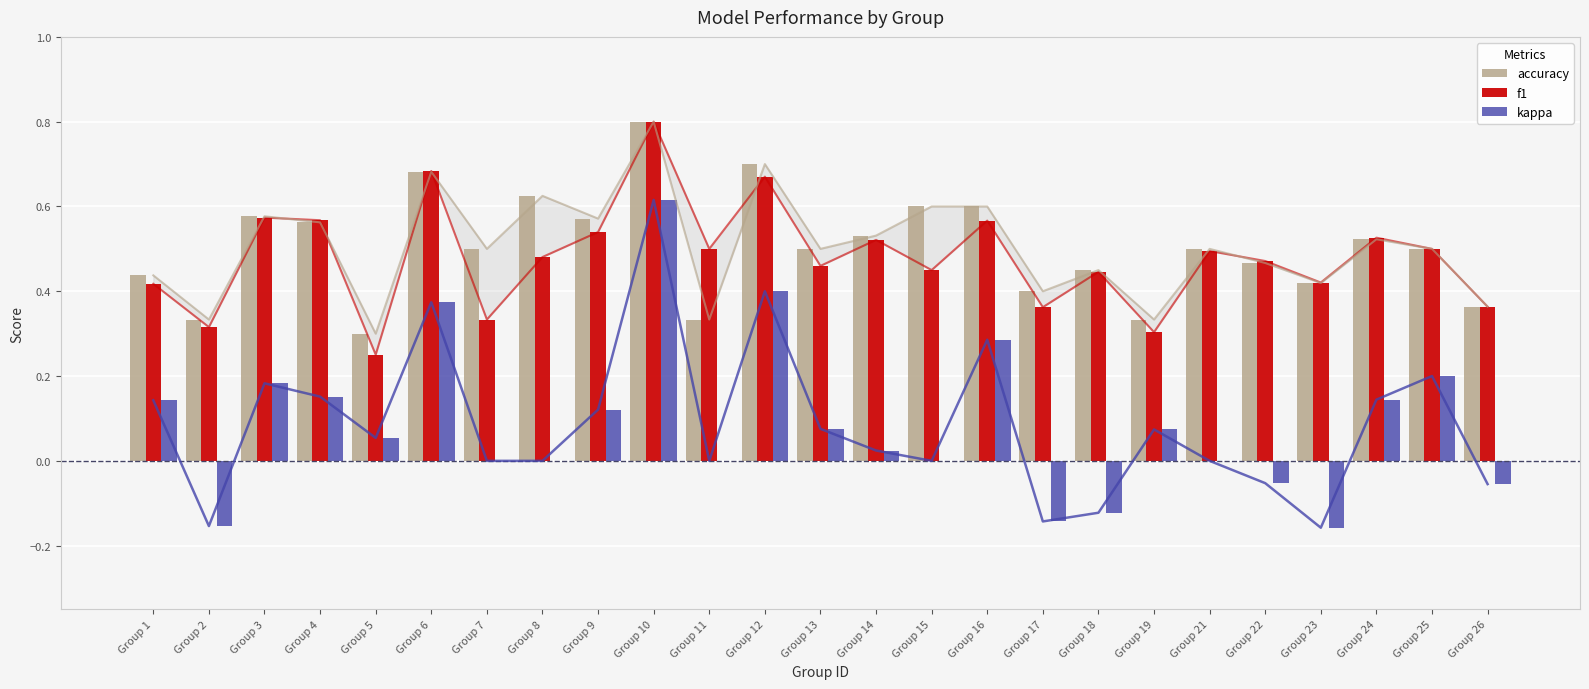

Reading right to left, list all the values displayed in this chart.

accuracy: Group 26=0.4	Group 25=0.5	Group 24=0.5	Group 23=0.4	Group 22=0.5	Group 21=0.5	Group 19=0.3	Group 18=0.5	Group 17=0.4	Group 16=0.6	Group 15=0.6	Group 14=0.5	Group 13=0.5	Group 12=0.7	Group 11=0.3	Group 10=0.8	Group 9=0.6	Group 8=0.6	Group 7=0.5	Group 6=0.7	Group 5=0.3	Group 4=0.6	Group 3=0.6	Group 2=0.3	Group 1=0.4
f1: Group 26=0.4	Group 25=0.5	Group 24=0.5	Group 23=0.4	Group 22=0.5	Group 21=0.5	Group 19=0.3	Group 18=0.4	Group 17=0.4	Group 16=0.6	Group 15=0.5	Group 14=0.5	Group 13=0.5	Group 12=0.7	Group 11=0.5	Group 10=0.8	Group 9=0.5	Group 8=0.5	Group 7=0.3	Group 6=0.7	Group 5=0.3	Group 4=0.6	Group 3=0.6	Group 2=0.3	Group 1=0.4
kappa: Group 26=-0.1	Group 25=0.2	Group 24=0.1	Group 23=-0.2	Group 22=-0.1	Group 21=0.0	Group 19=0.1	Group 18=-0.1	Group 17=-0.1	Group 16=0.3	Group 15=0.0	Group 14=0.0	Group 13=0.1	Group 12=0.4	Group 11=0.0	Group 10=0.6	Group 9=0.1	Group 8=0.0	Group 7=0.0	Group 6=0.4	Group 5=0.1	Group 4=0.2	Group 3=0.2	Group 2=-0.2	Group 1=0.1